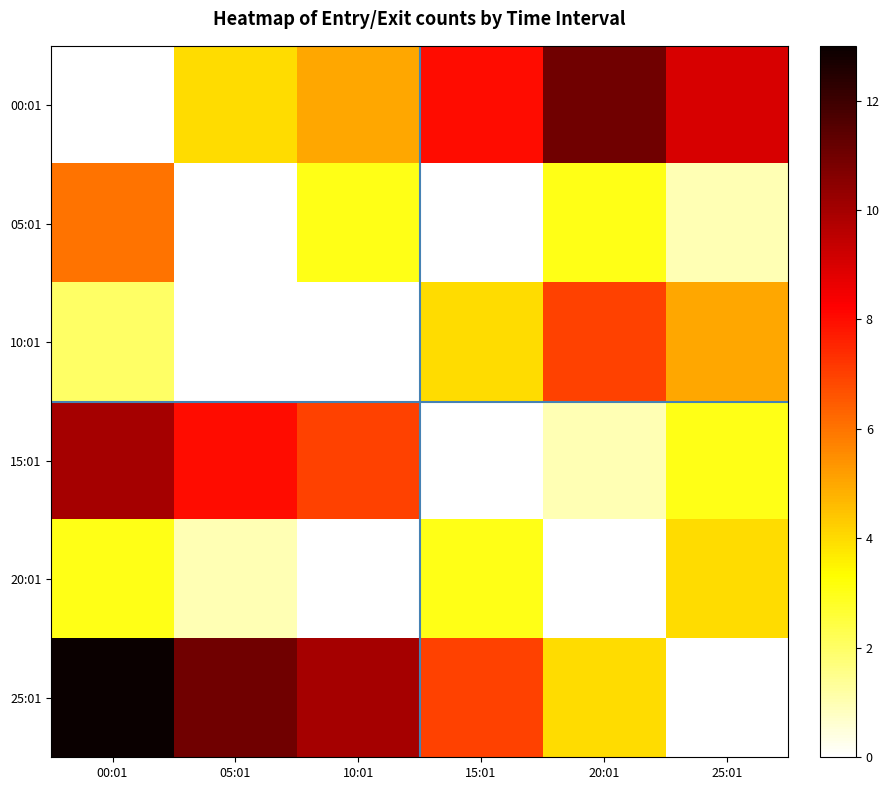

What is the sum of all 25:01 values?

45